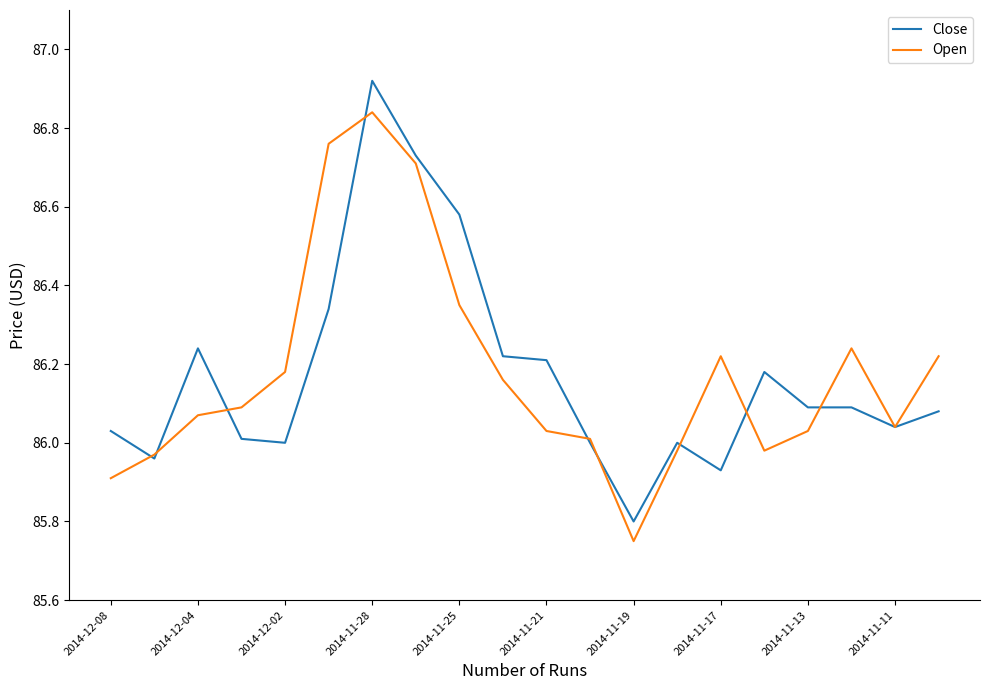

List the series in order of their peak value, highest first.

Close, Open